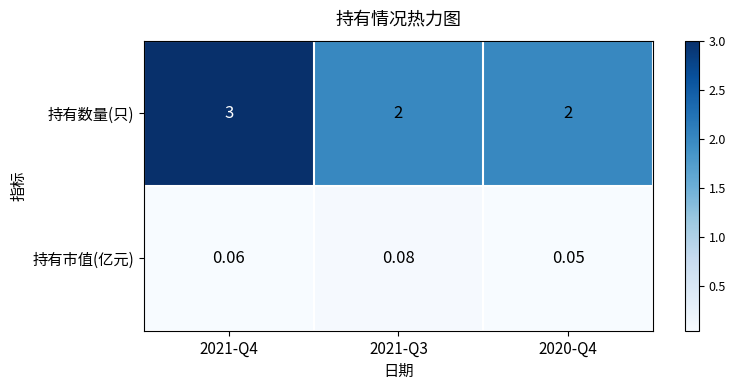

Which series changed the most between 2021-Q4 and 2020-Q4?

持有数量(只)